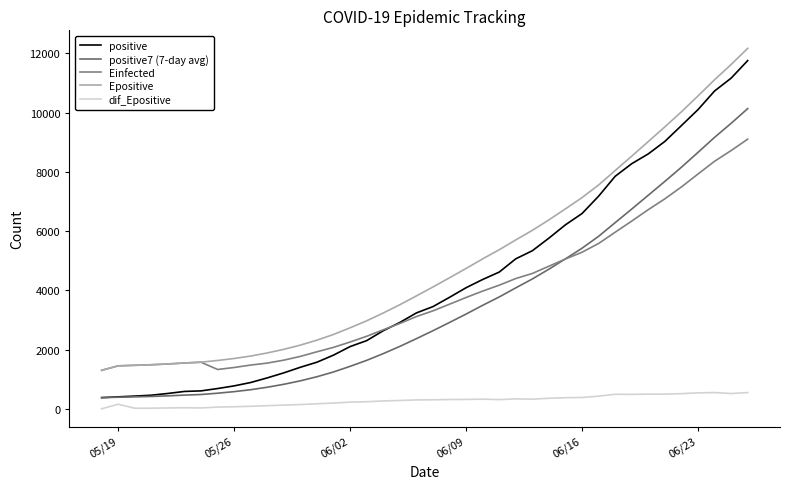

At which label does positive7 (7-day avg) reach its minimum?

05/19